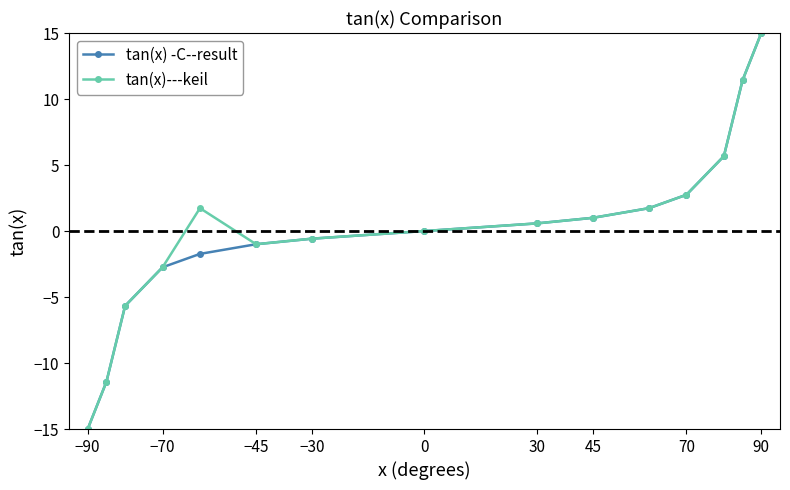

What is the highest value of the tan(x) -C--result series?

15.0